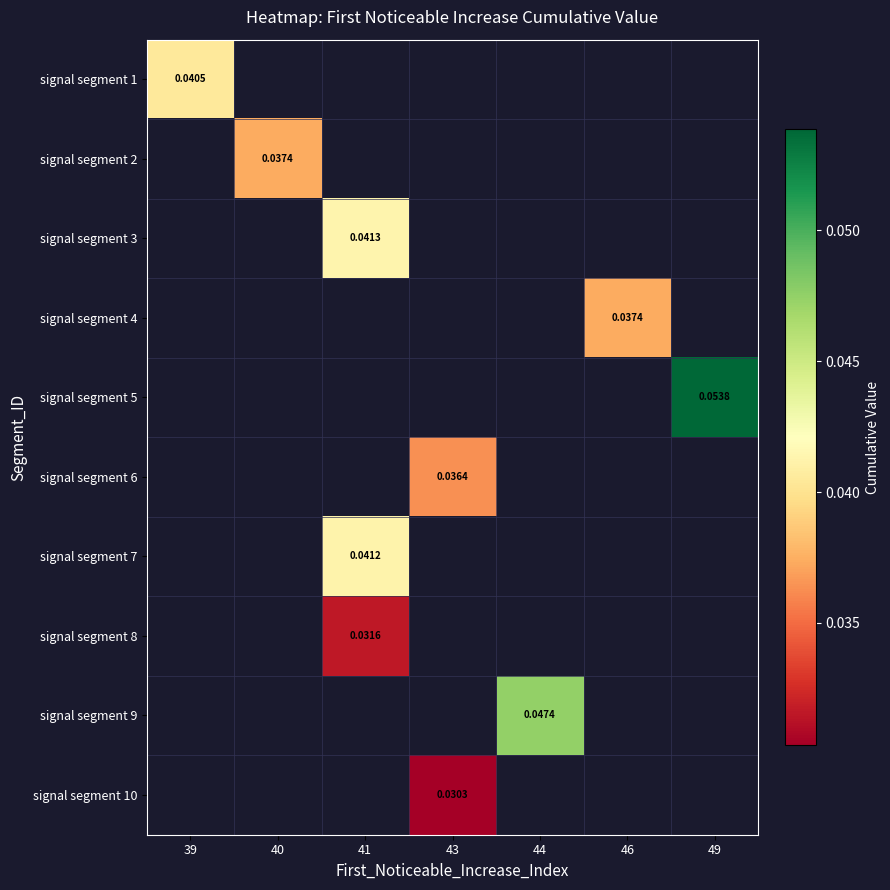

Count the number of categories in the chart.

7